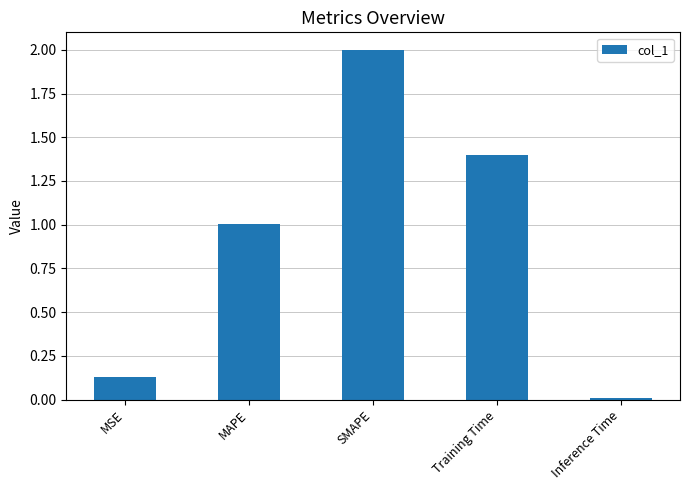

The value at MSE is 0.0. True or false?

False